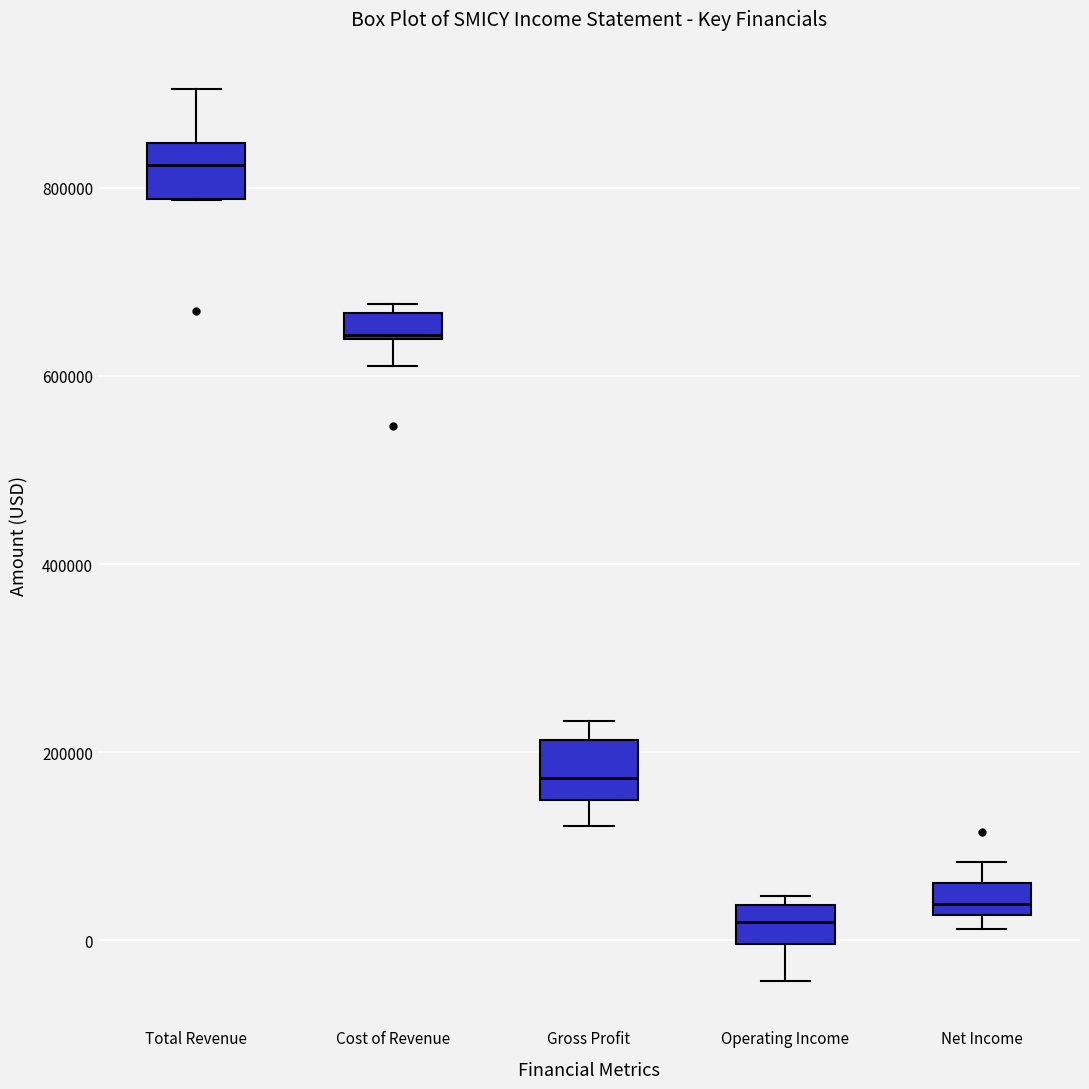

Which box's median line is the highest?

Total Revenue